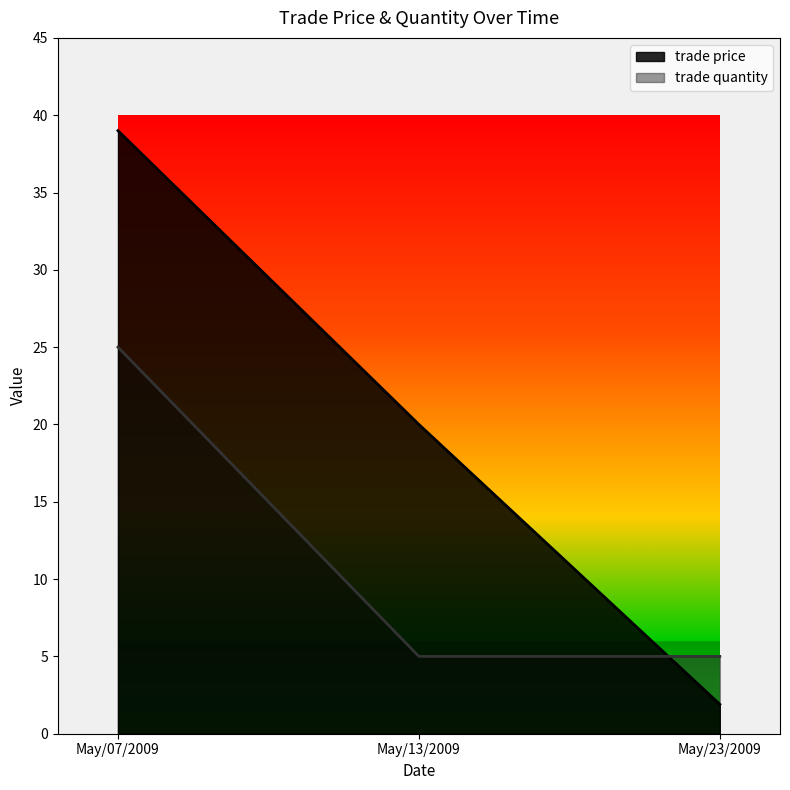

What is the label of the 2nd point from the right?

May/13/2009